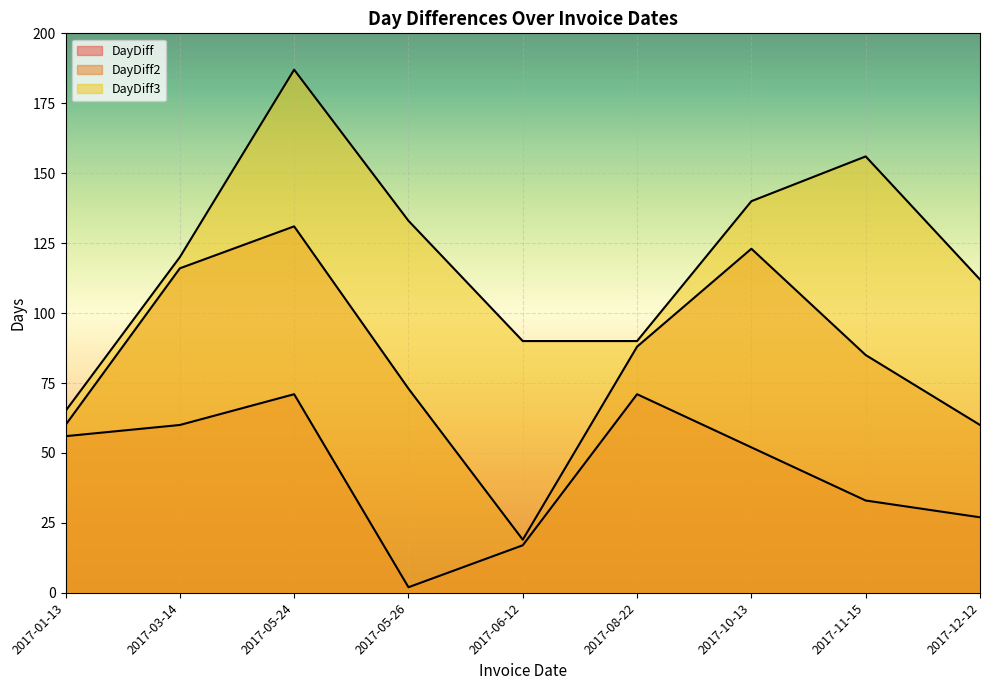

At which category is the sum across all series the highest?

2017-05-24